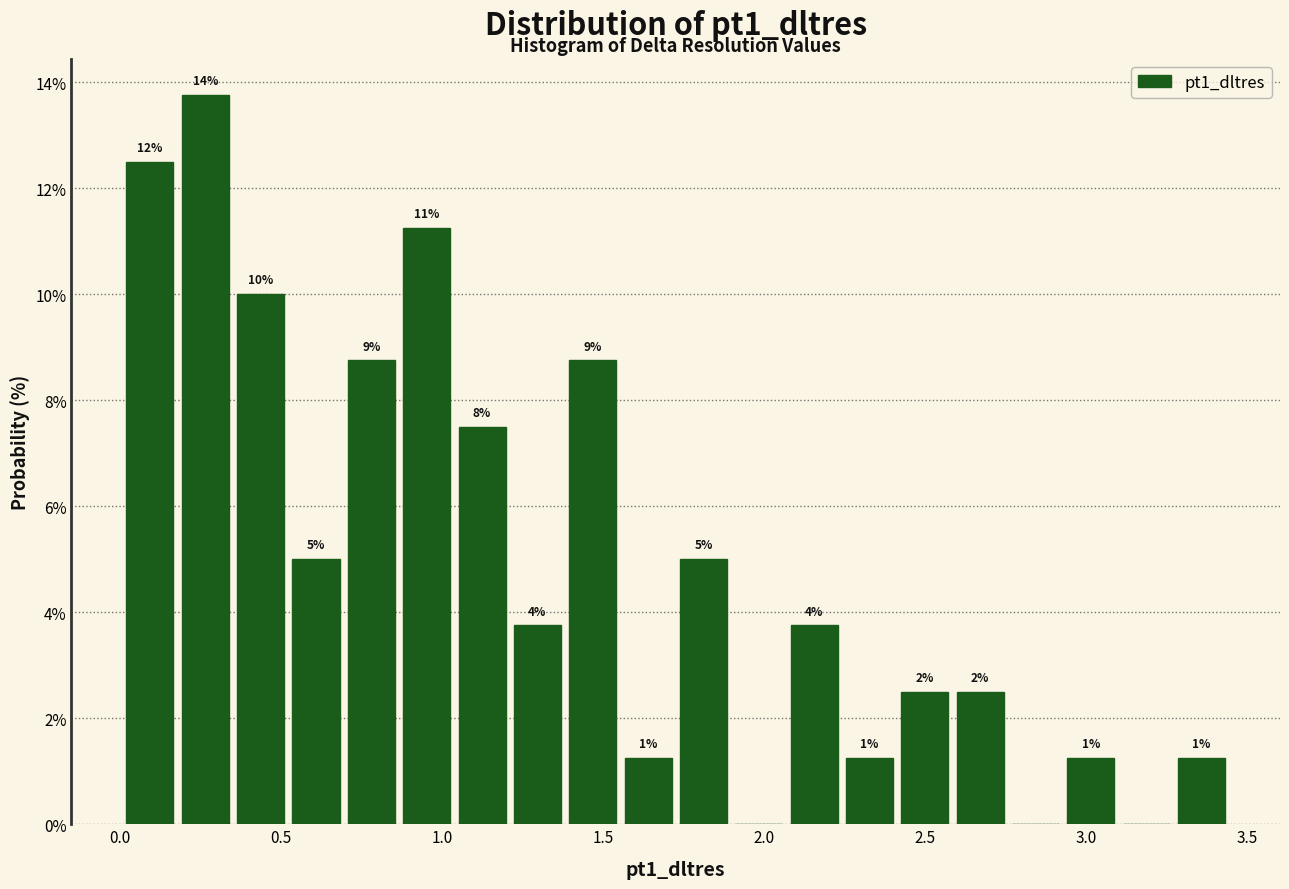

Around what value on the x-axis is the tallest bar? Give the approximate position of its centre, as read against the axis.

0.25